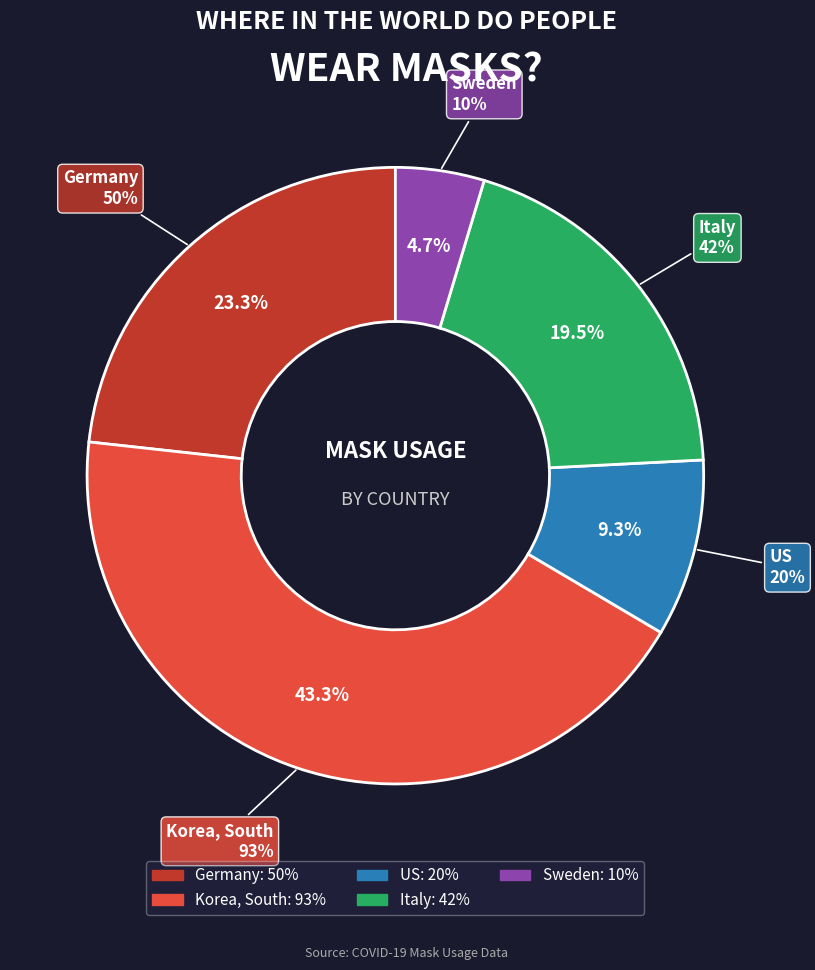

Do Sweden and Germany together represent more than half of the pie?

No